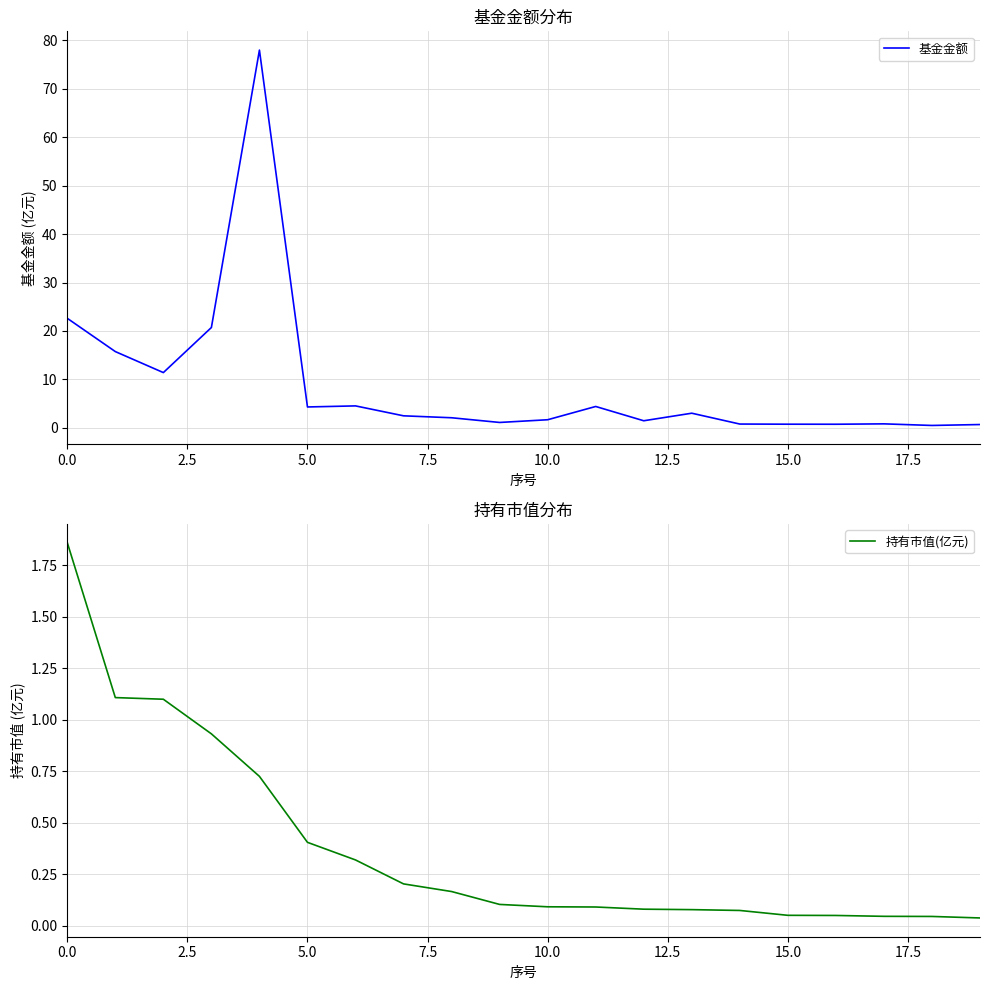

True or false: 基金金额 and 持有市值(亿元) cross at least once.

False